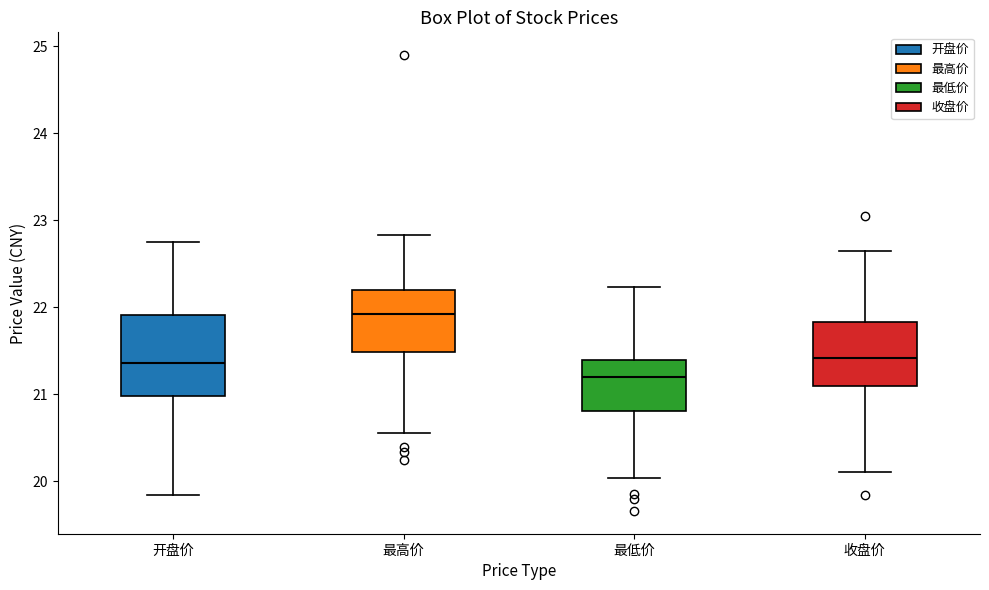

Comparing the boxes themselves (not the whiskers), which one is the tallest?

开盘价